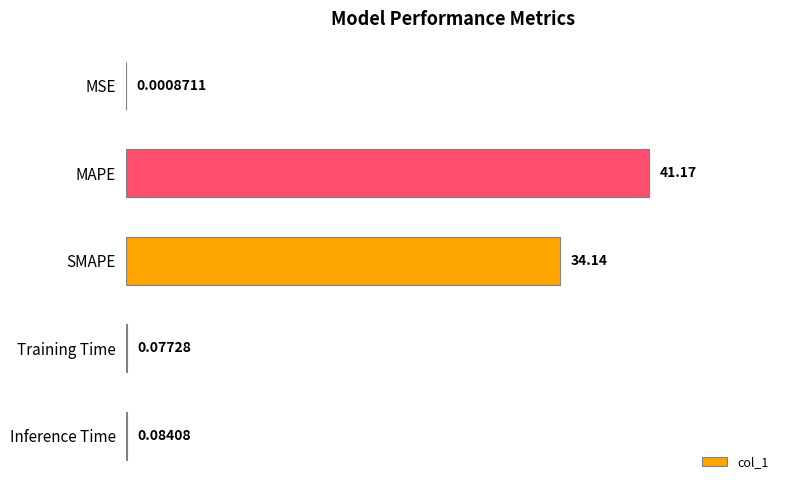

What is the sum of the values at SMAPE and Inference Time?

34.2